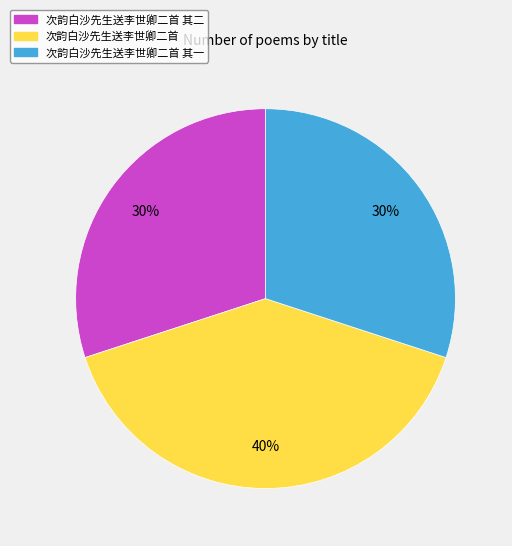

Between 次韵白沙先生送李世卿二首 and 次韵白沙先生送李世卿二首 其一, which is larger?

次韵白沙先生送李世卿二首